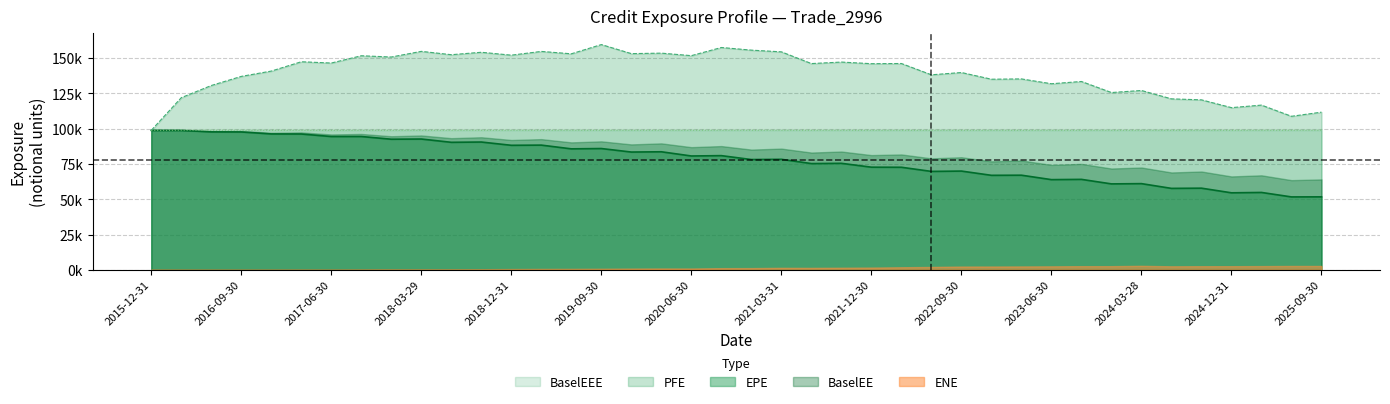

At which category is the sum across all series the highest?

2018-03-29